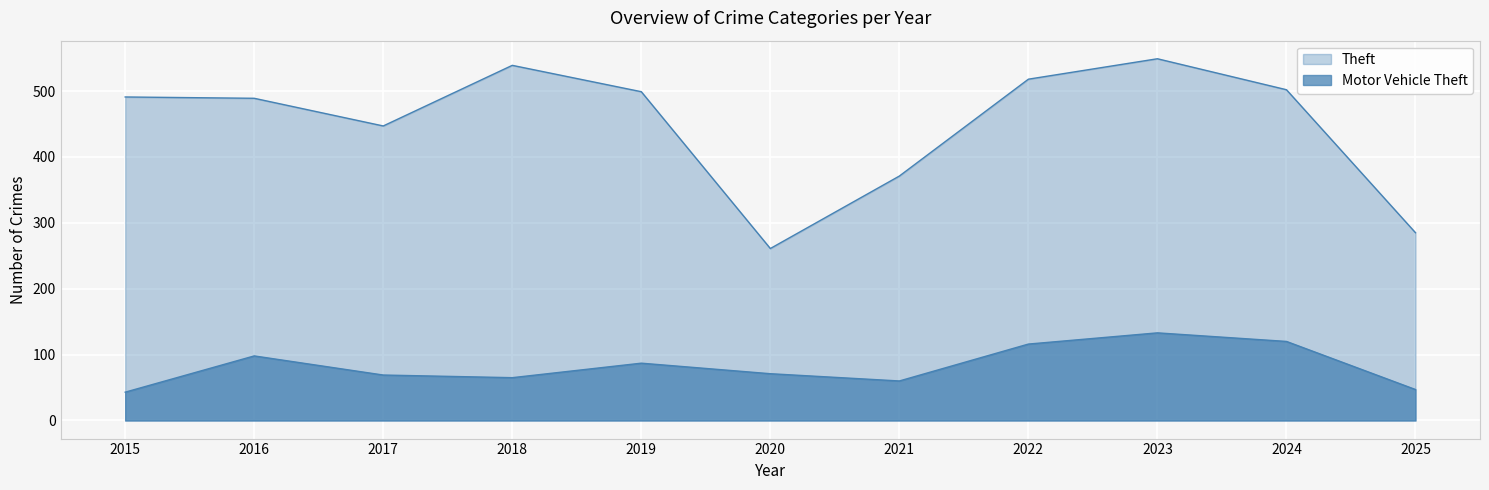

The value of Motor Vehicle Theft at 2025 is 24. True or false?

False